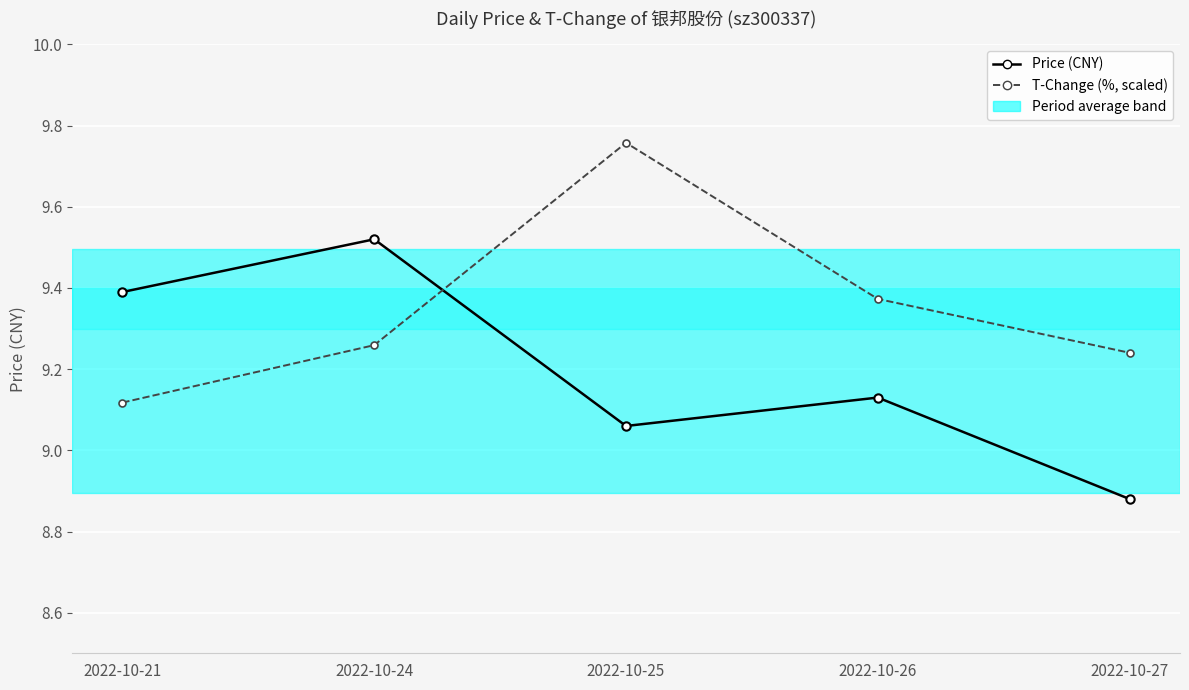

What is the difference between the highest and lowest values at 2022-10-21?

0.3